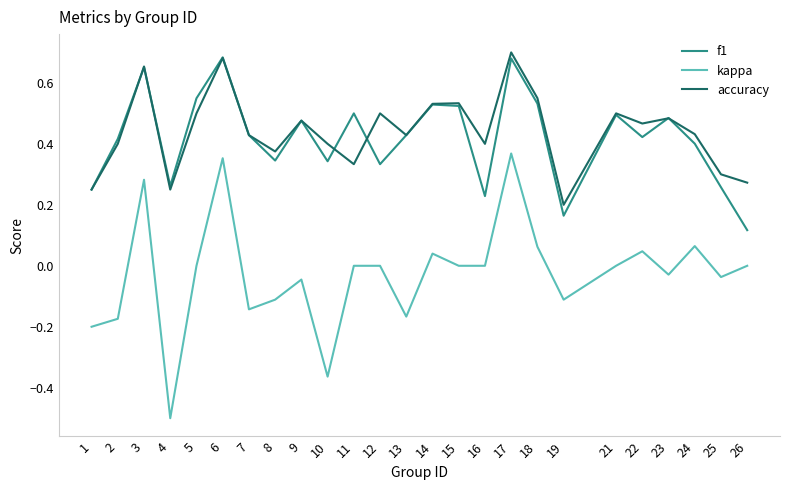

What is the total value across all series at 24?

0.9